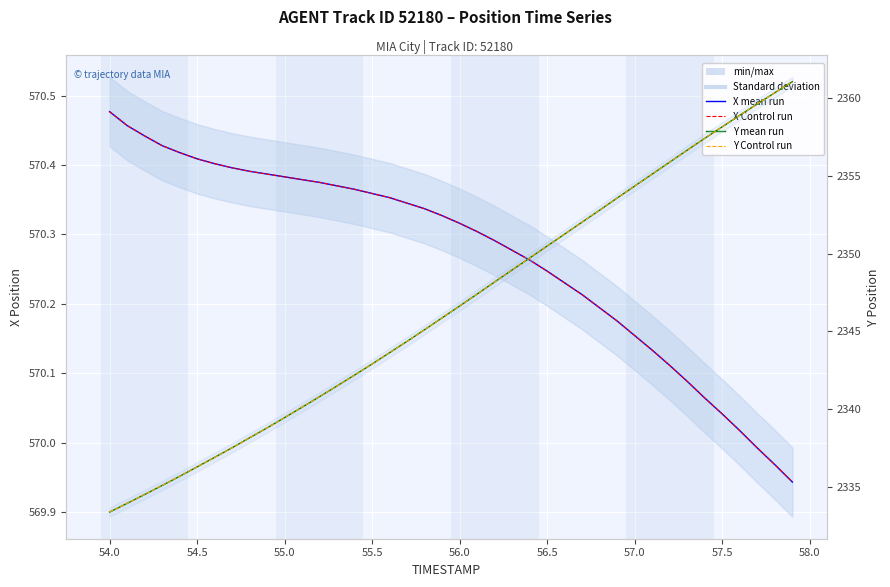

Which series has the widest spread of values?

Y Position (Ensemble mean)